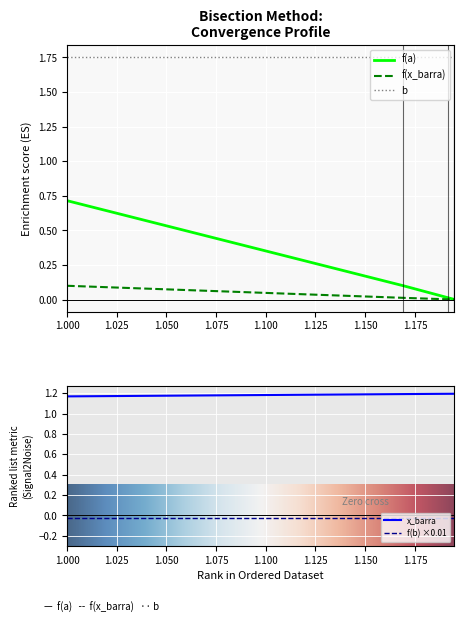

Rank the categories by f(x_barra) value from highest to lowest.

1, 1.169239803298752, 1.191851448041563, 1.194590523266601, 1.194918129264617